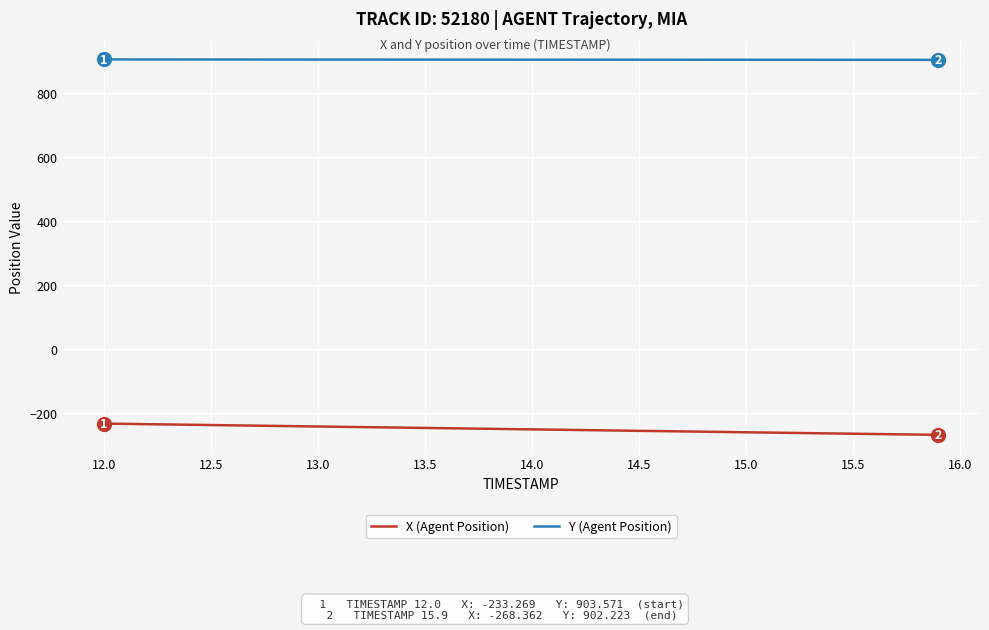

What is the lowest value of the X (Agent Position) series?

-268.4